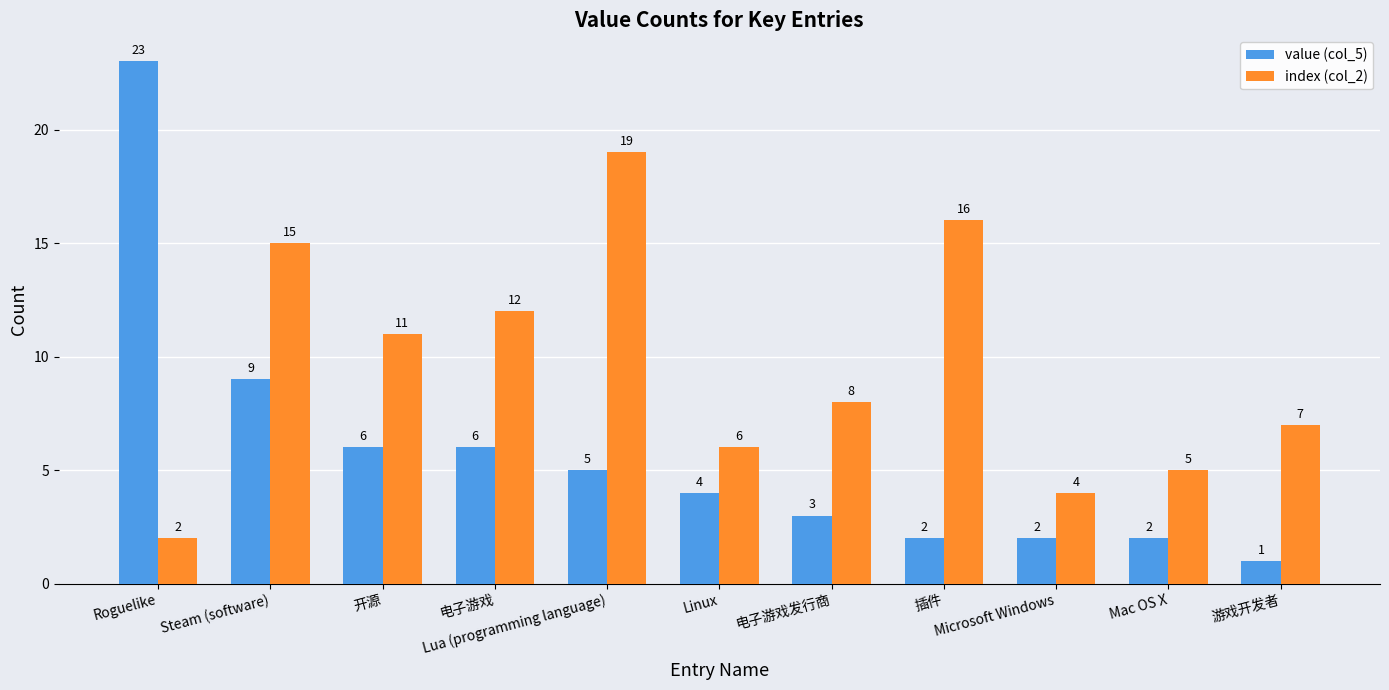

What is the highest value of the value (col_5) series?

23